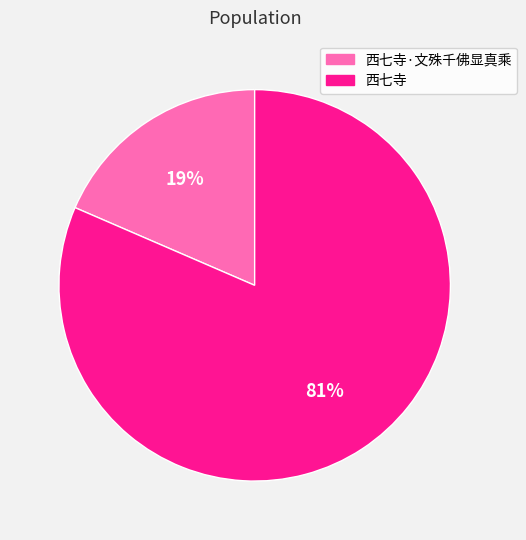

Do 西七寺·文殊千佛显真乘 and 西七寺 together represent more than half of the pie?

Yes